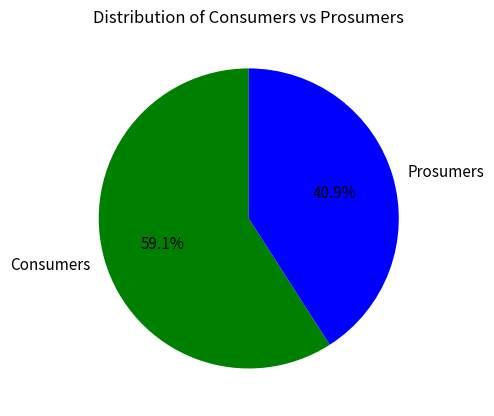

Which slice is the smallest?

Prosumers